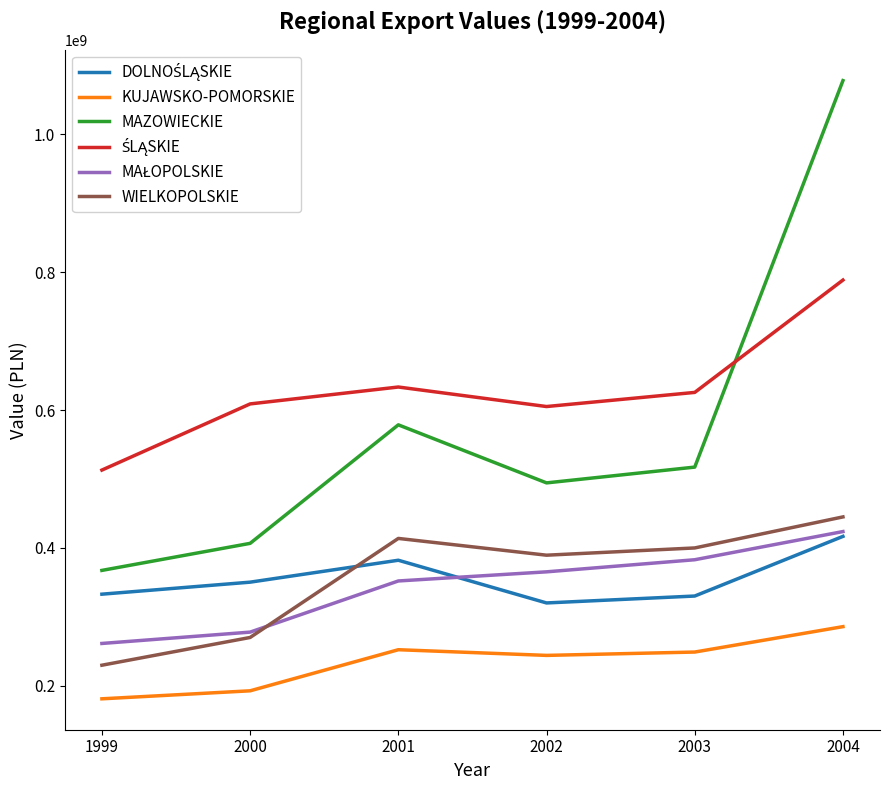

What is the total value across all series at 2002?

2418002223